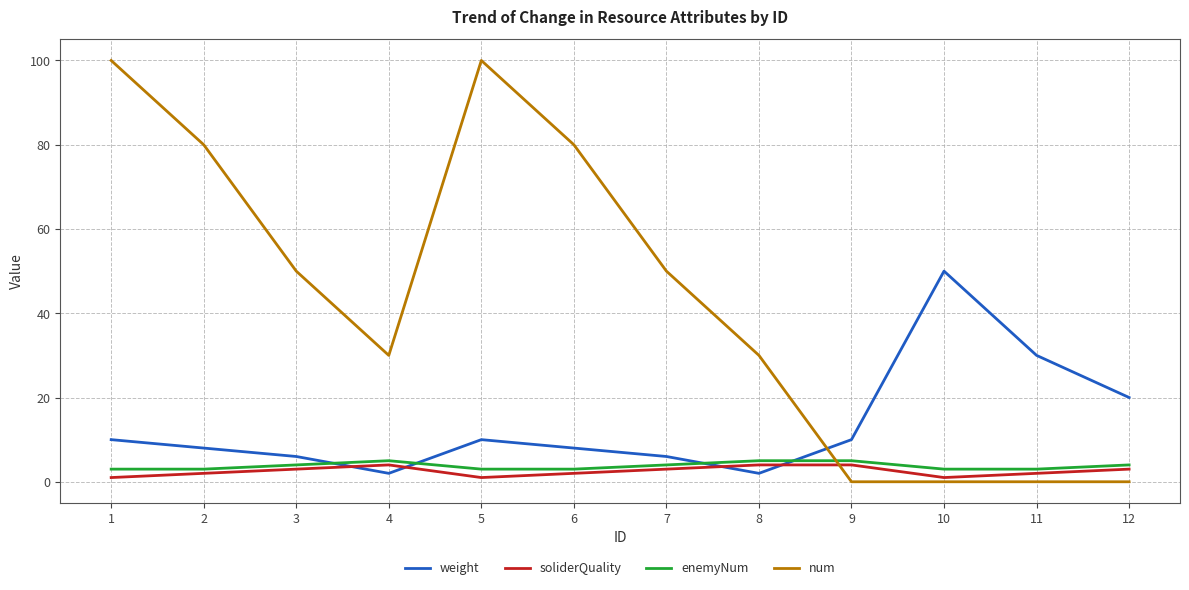

How many times do enemyNum and weight cross each other?

4